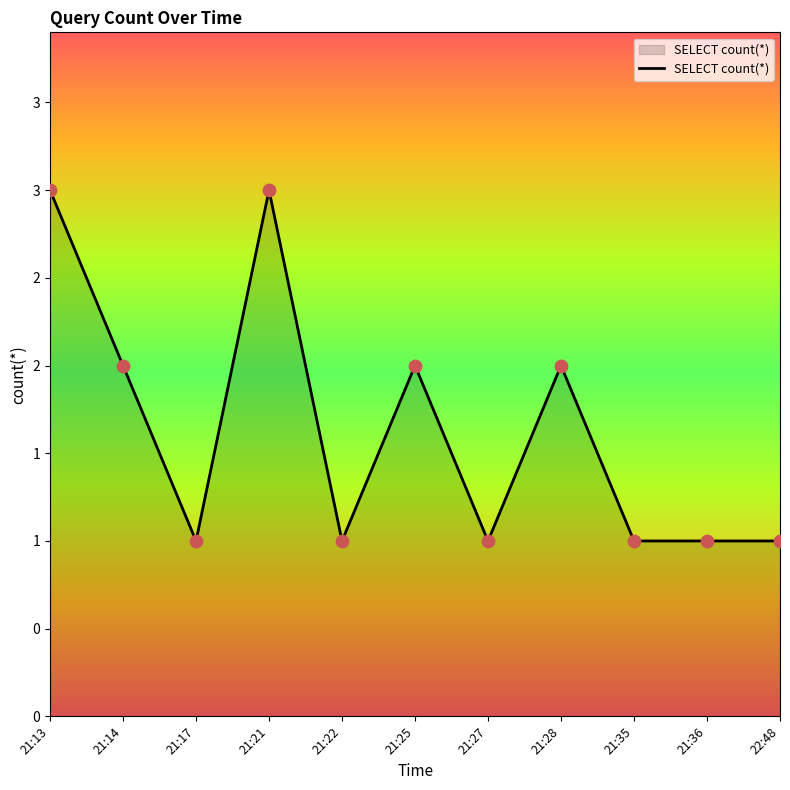

Approximately how many times larger is the value at 21:22 compared to 22:48?

1.0